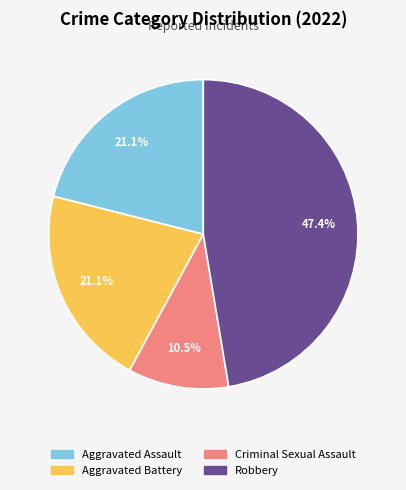

To the nearest percent, what is the average slice percentage?

25%